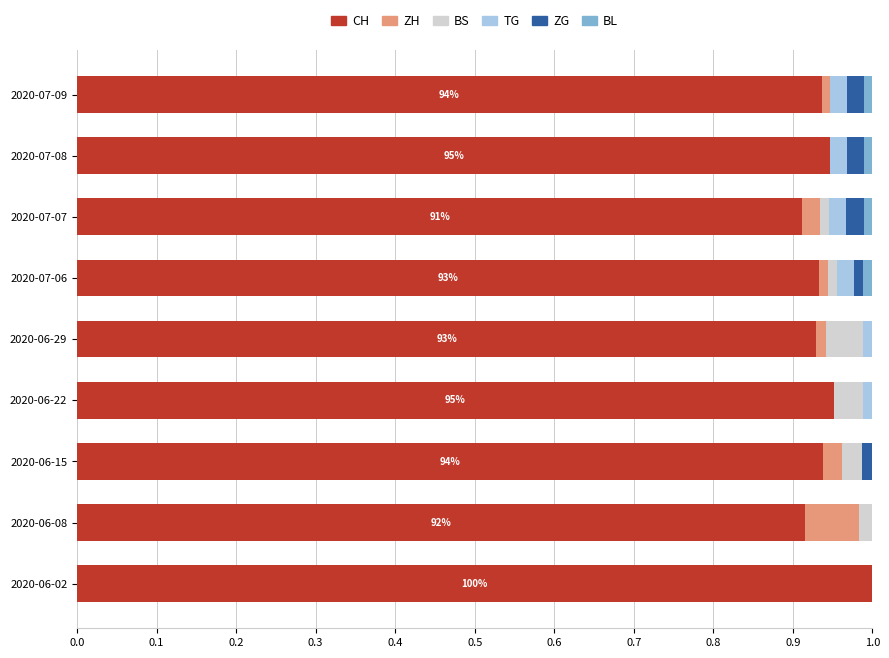

True or false: CH has a value of 1.3 at 2020-06-29.

False